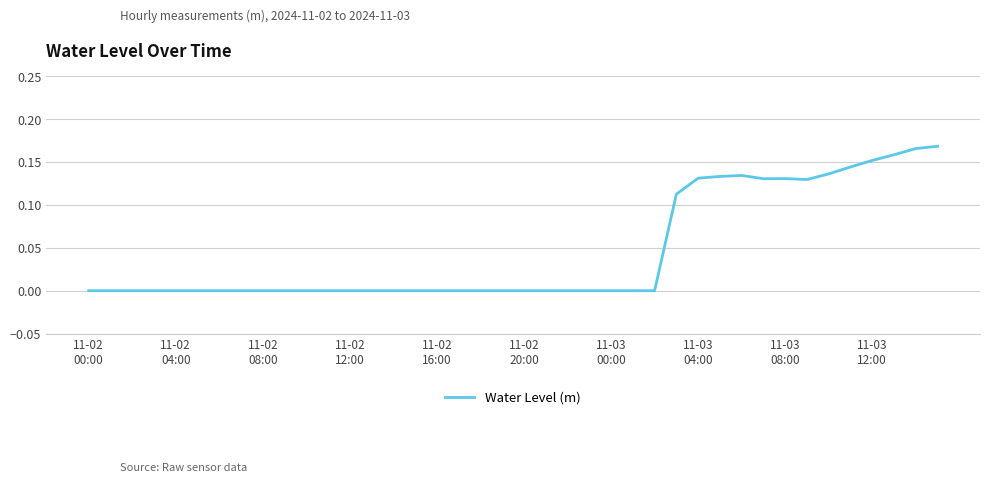

Is this an area chart (filled region under the line)?

No